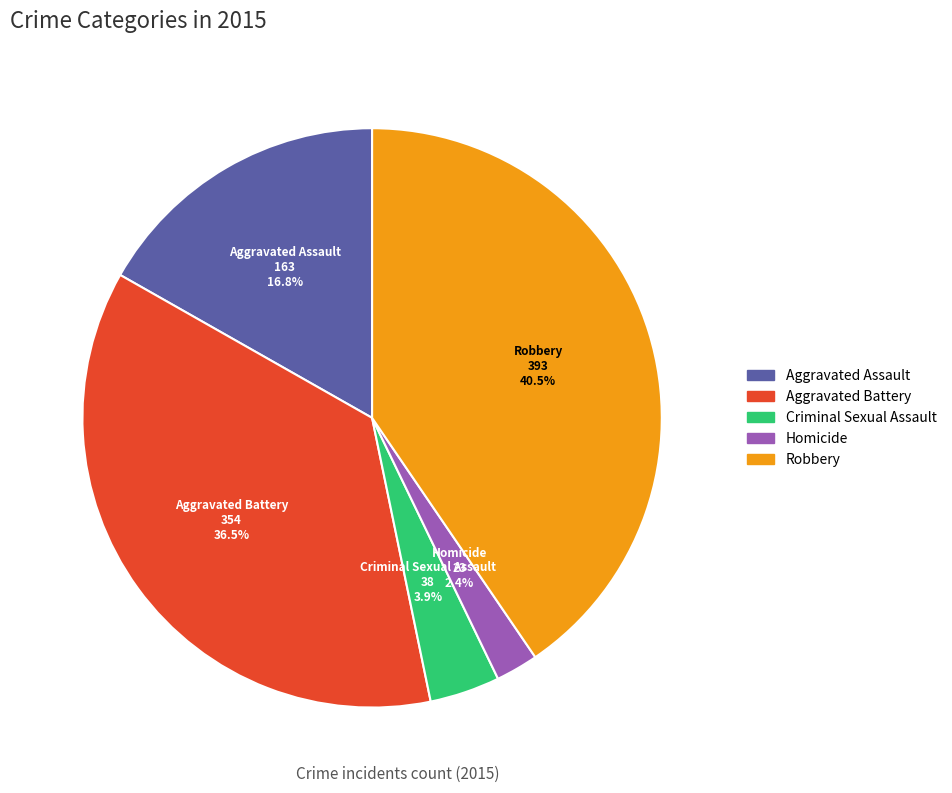

To the nearest percent, what is the combined percentage of Aggravated Battery and Homicide?

39%